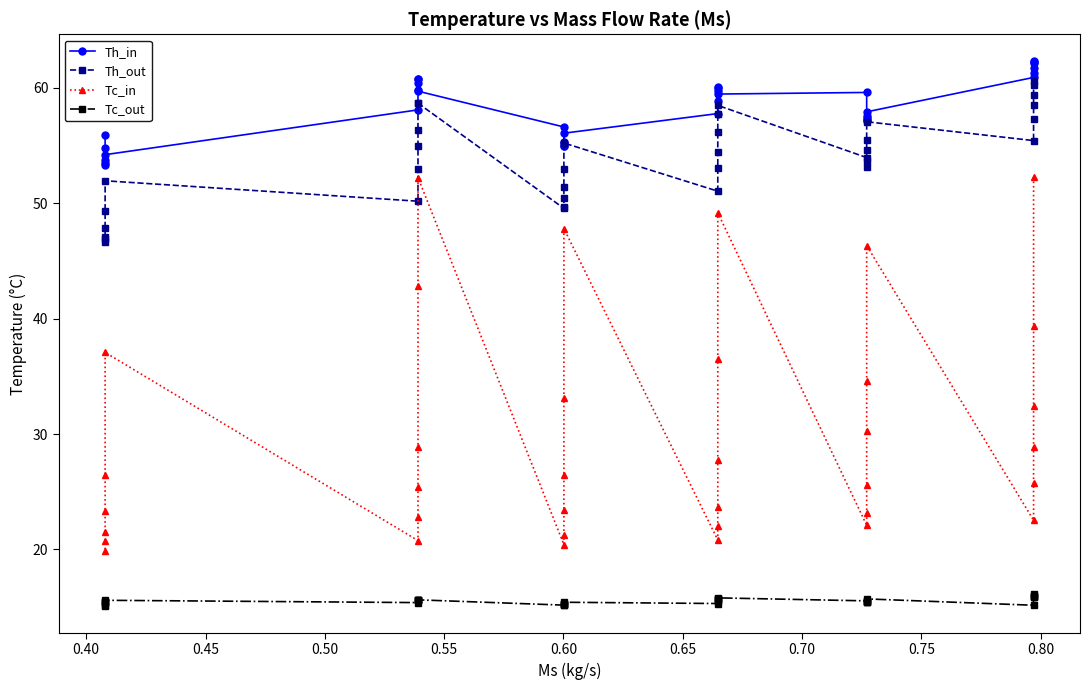

True or false: Tc_in and Tc_out intersect in this chart.

False